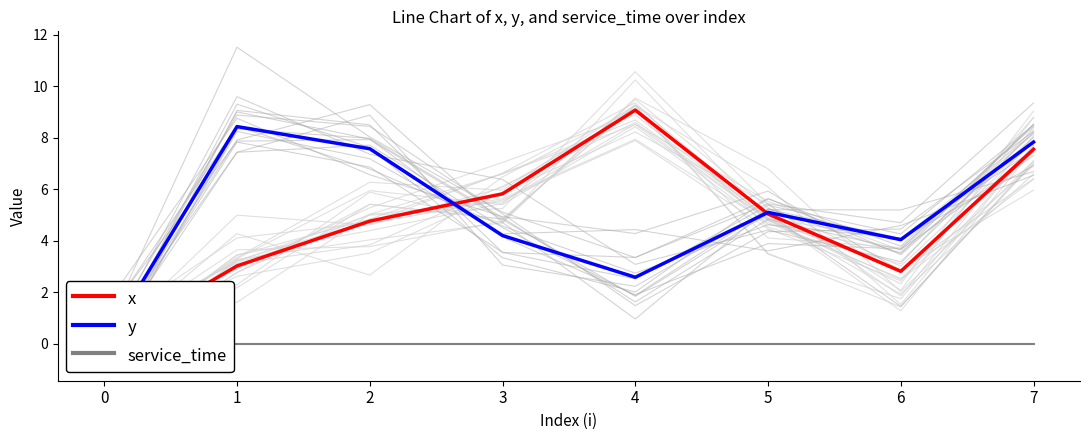

At 3, list the series in order from smallest to largest.

service_time, y, x